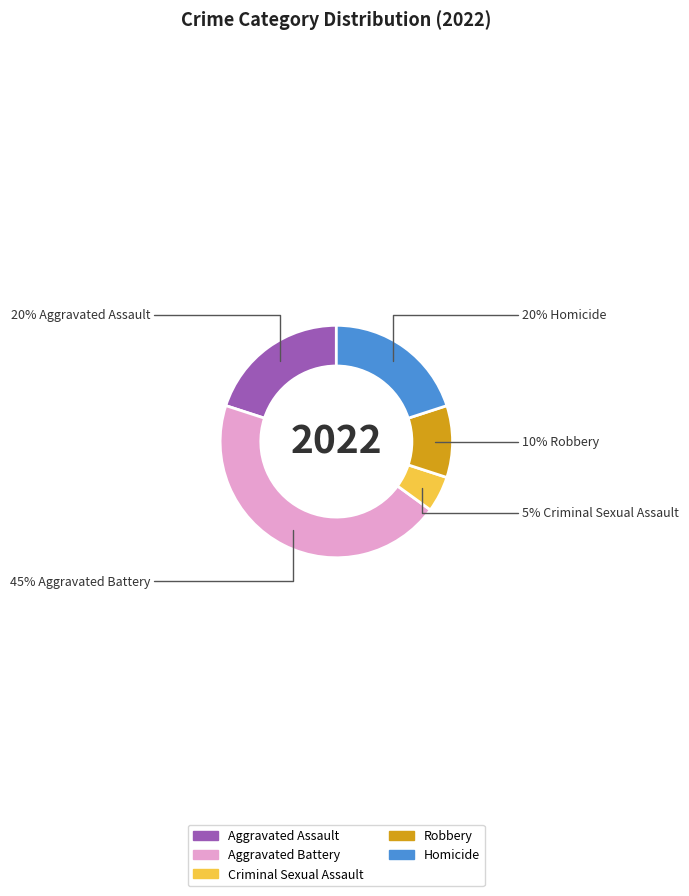

To the nearest percent, what percentage of the pie is Robbery?

10%